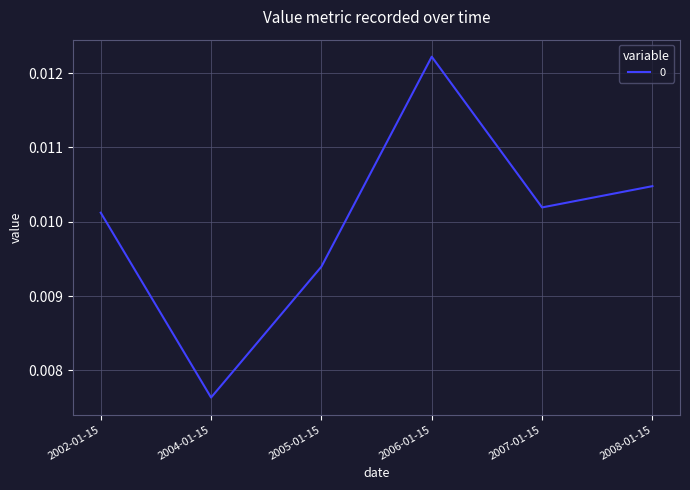

Rank the categories by value from lowest to highest.

2004-01-15, 2005-01-15, 2002-01-15, 2007-01-15, 2008-01-15, 2006-01-15